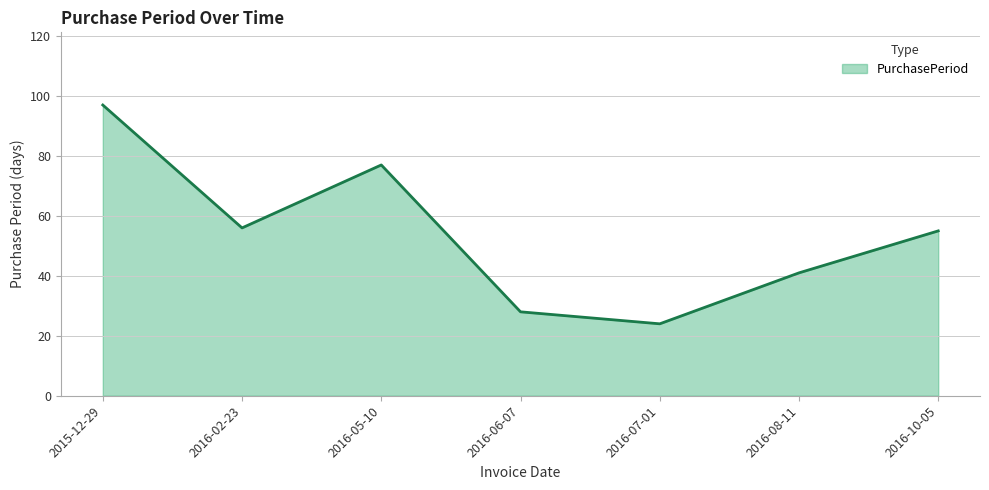

What is the change in value from 2016-08-11 to 2016-10-05?

+14